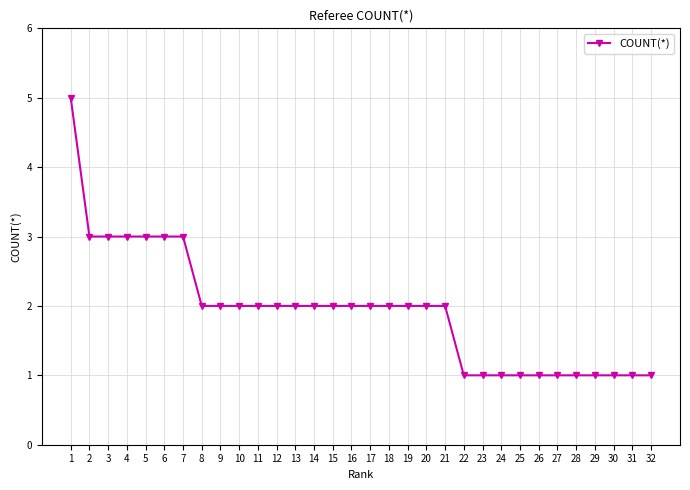

Is it true that the value at 21 is 1?

False